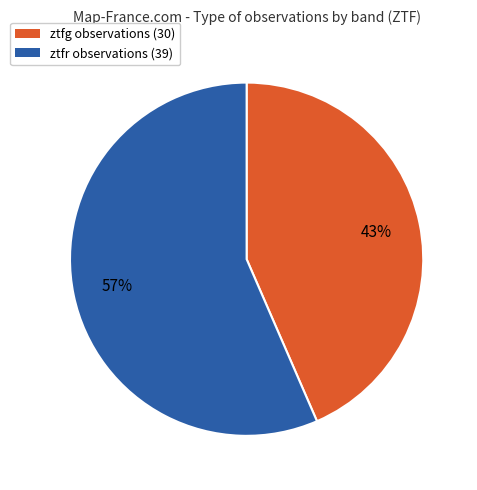

To the nearest percent, what is the average slice percentage?

50%